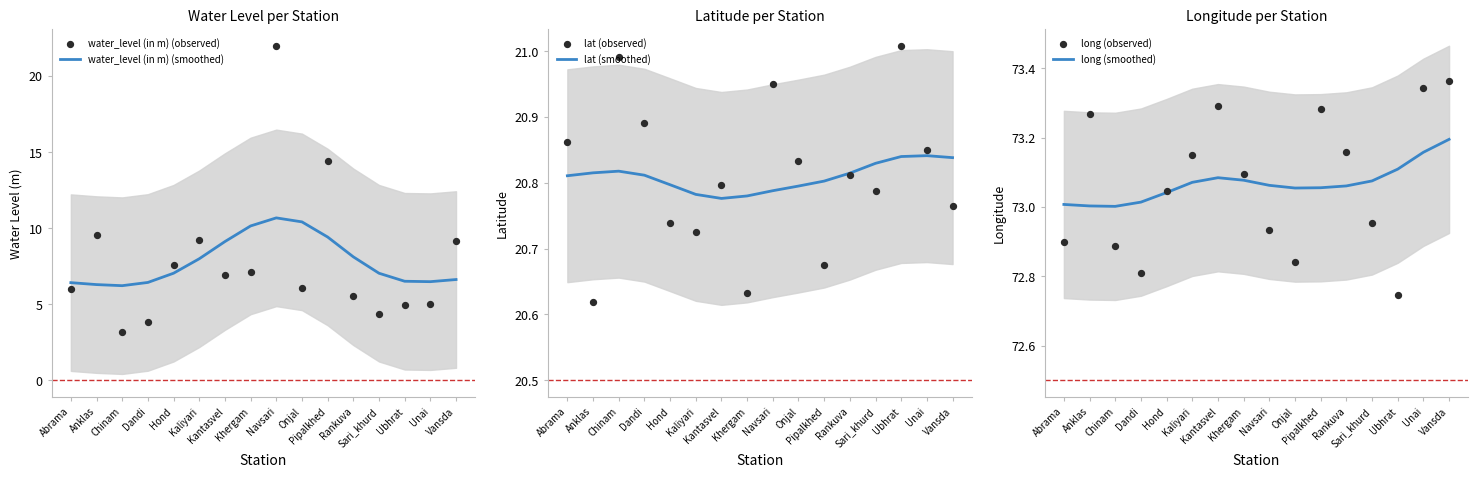

What is the total value across all series at Onjal?

204.0